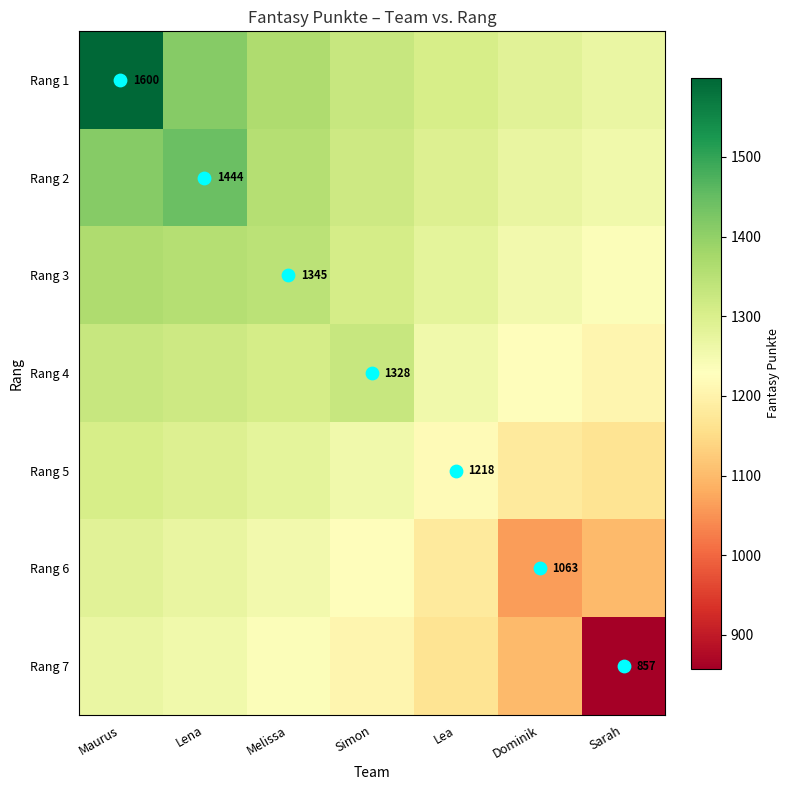

Is the value of Rang 3 at Melissa greater than the value of Rang 4 at Sarah?

Yes